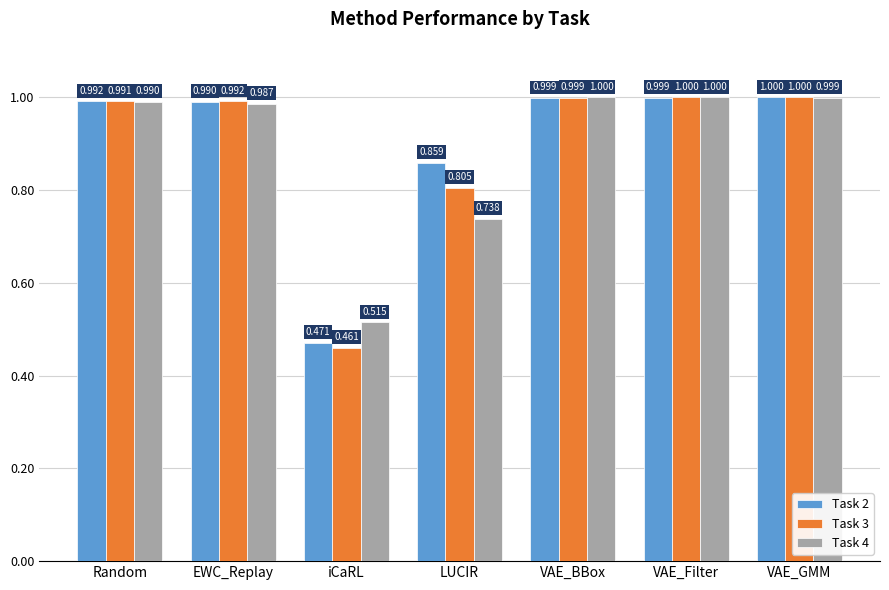

At how many categories does at least one series exceed 0?

7